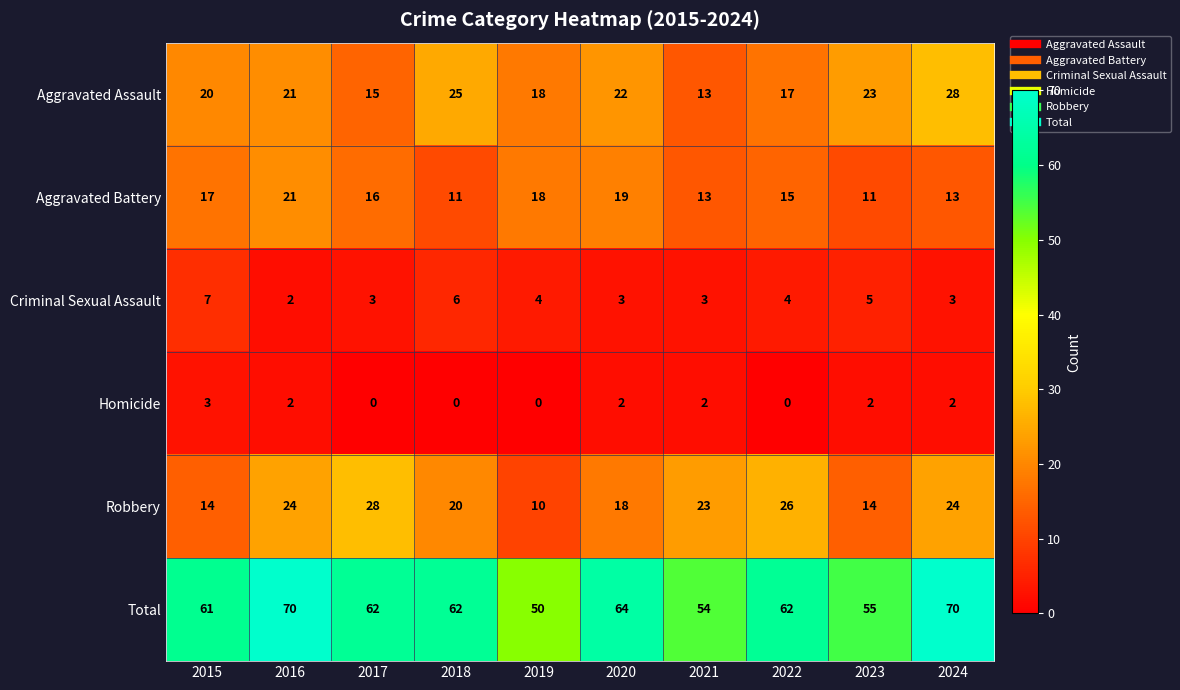

The value of Criminal Sexual Assault at 2015 is 7. True or false?

True